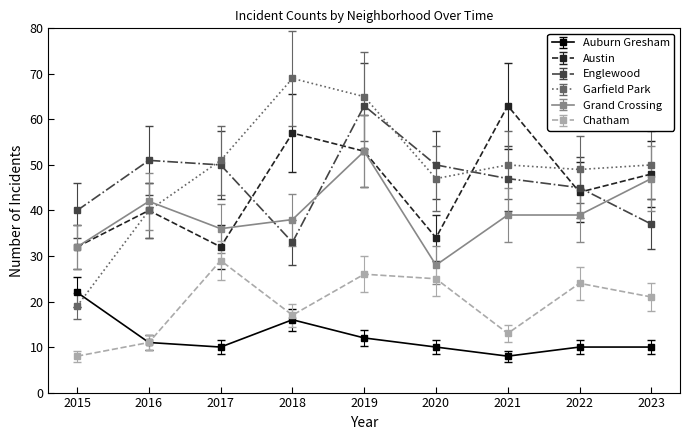

What is the sum of the Austin values at 2021 and 2015?

95